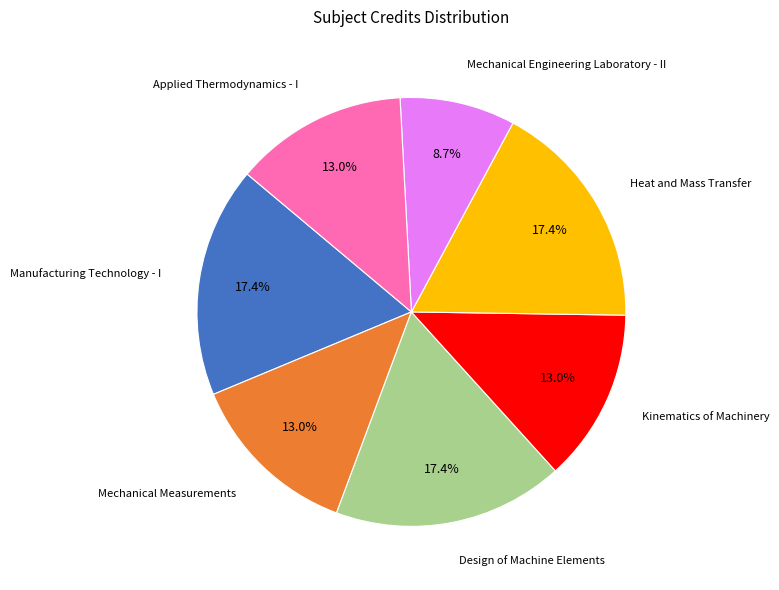

Does any single category account for the majority?

No